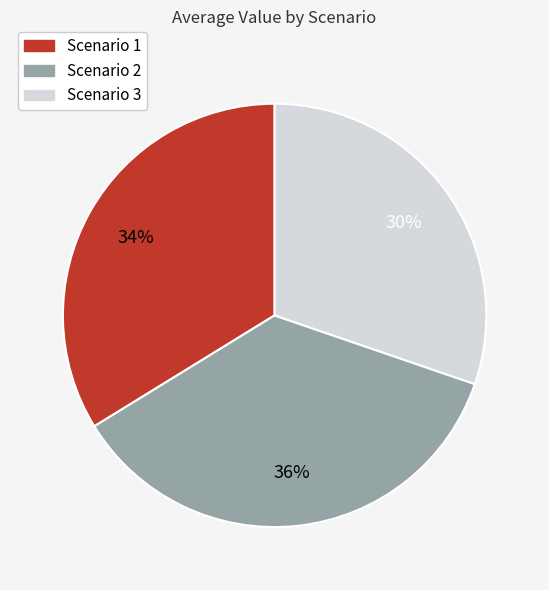

Is Scenario 2 the majority of the pie?

No